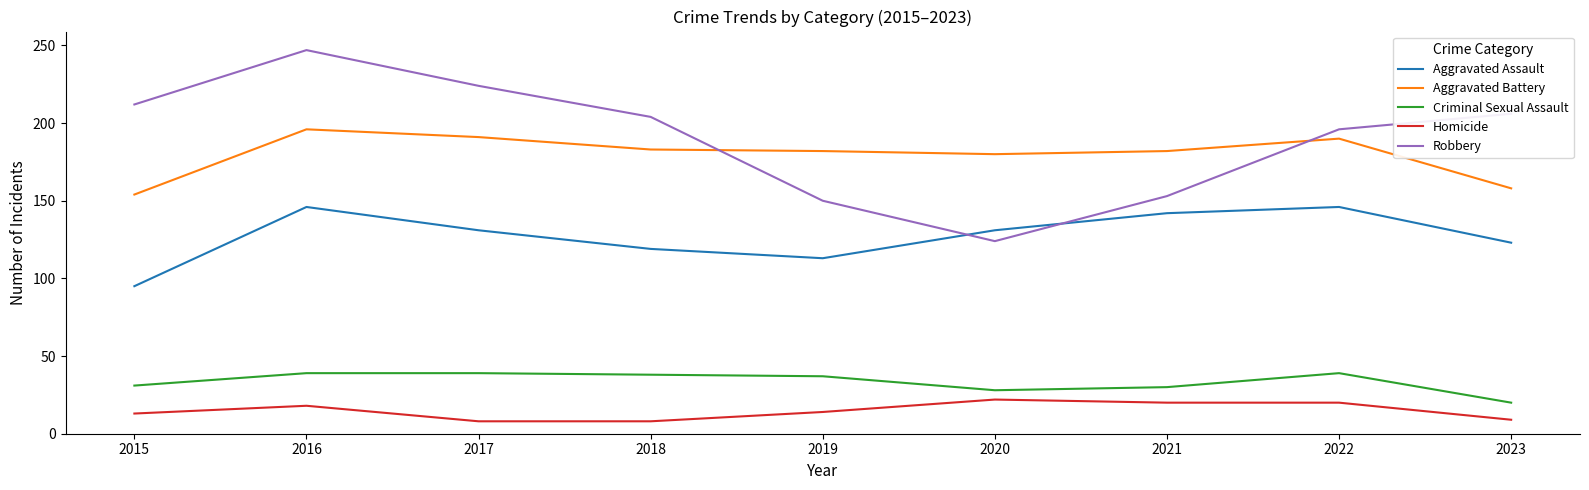

True or false: Aggravated Battery has more than 0 points higher than both neighbors.

True